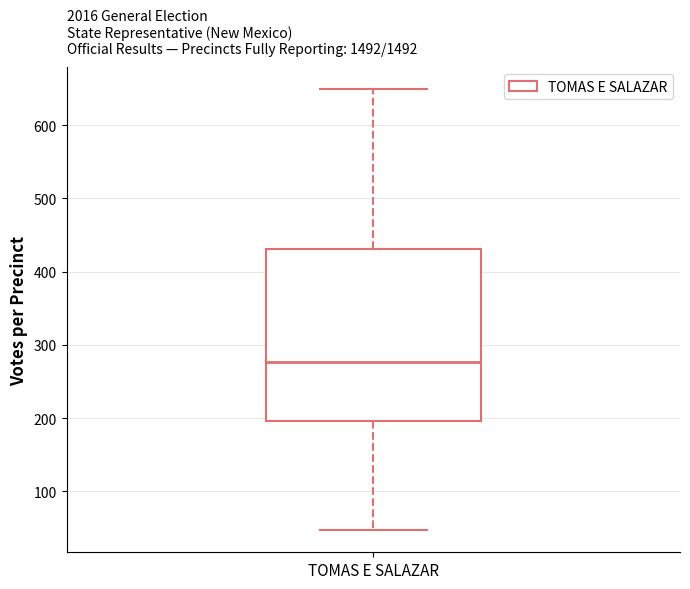

Read this box plot against the y-axis: the position of the median line, the range covered by the box, and the ends of both whiskers. The values are not printed on the chart, so give them approximately, as read against the axis.

median 280, box 200 to 430, whiskers 50 to 650